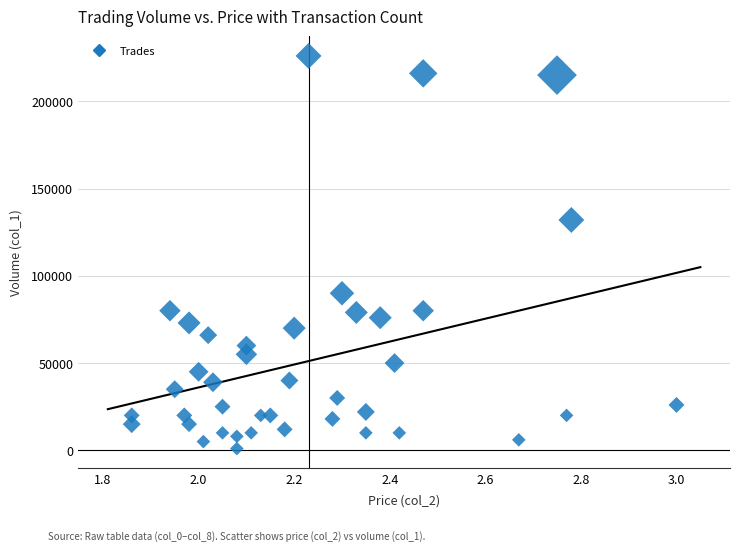

What is the range of Y values (max minus min)?

225000